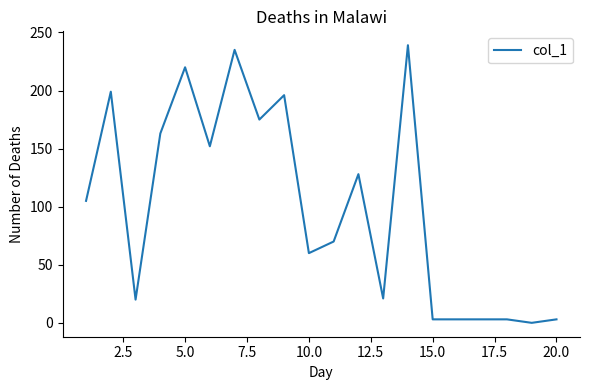

What is the difference between the maximum and minimum values?

239